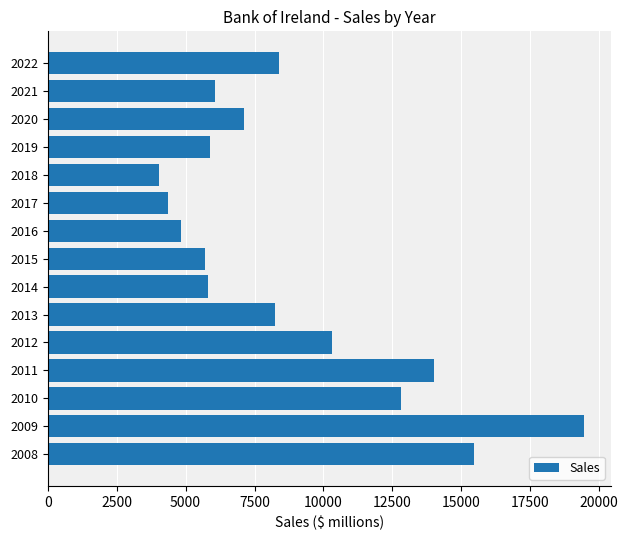

How many bars are there in total?

15